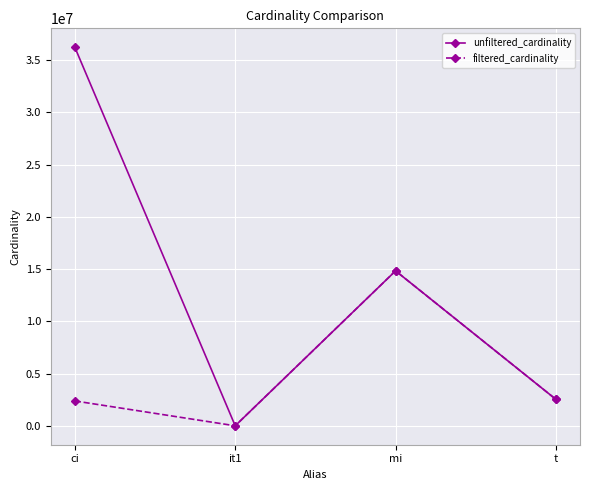

At how many categories does at least one series exceed 24244250?

1